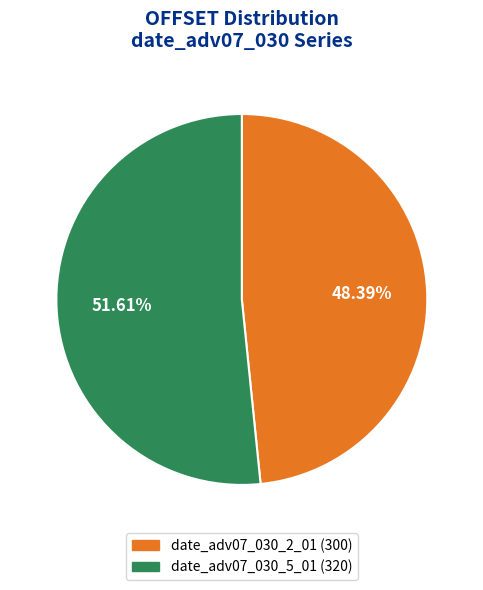

Rank the categories by value from highest to lowest.

date_adv07_030_5_01, date_adv07_030_2_01